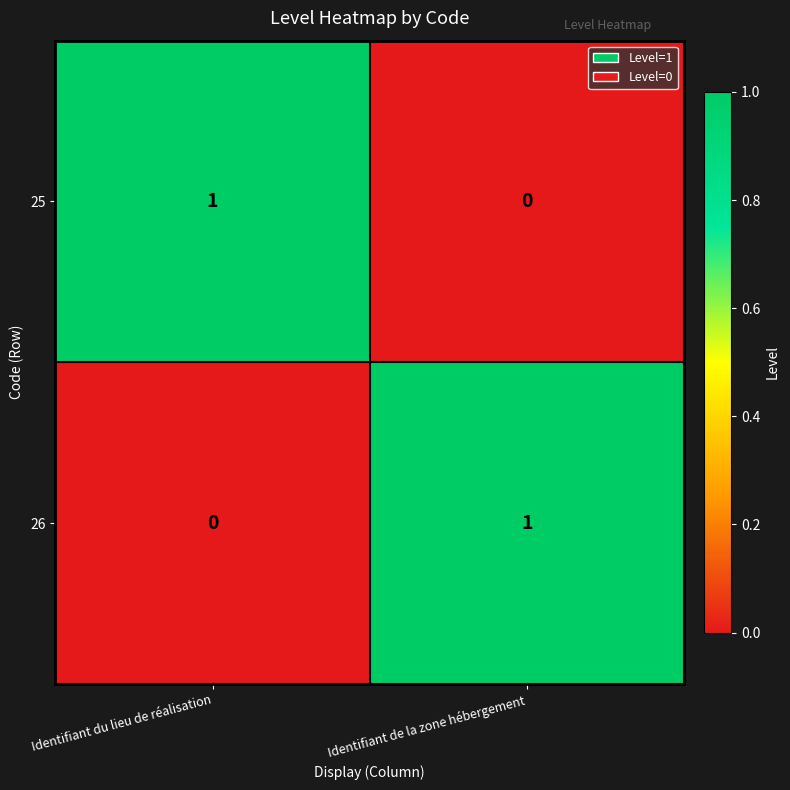

Reading left to right, transcribe all the data shown in this chart.

25: 1	0
26: 0	1